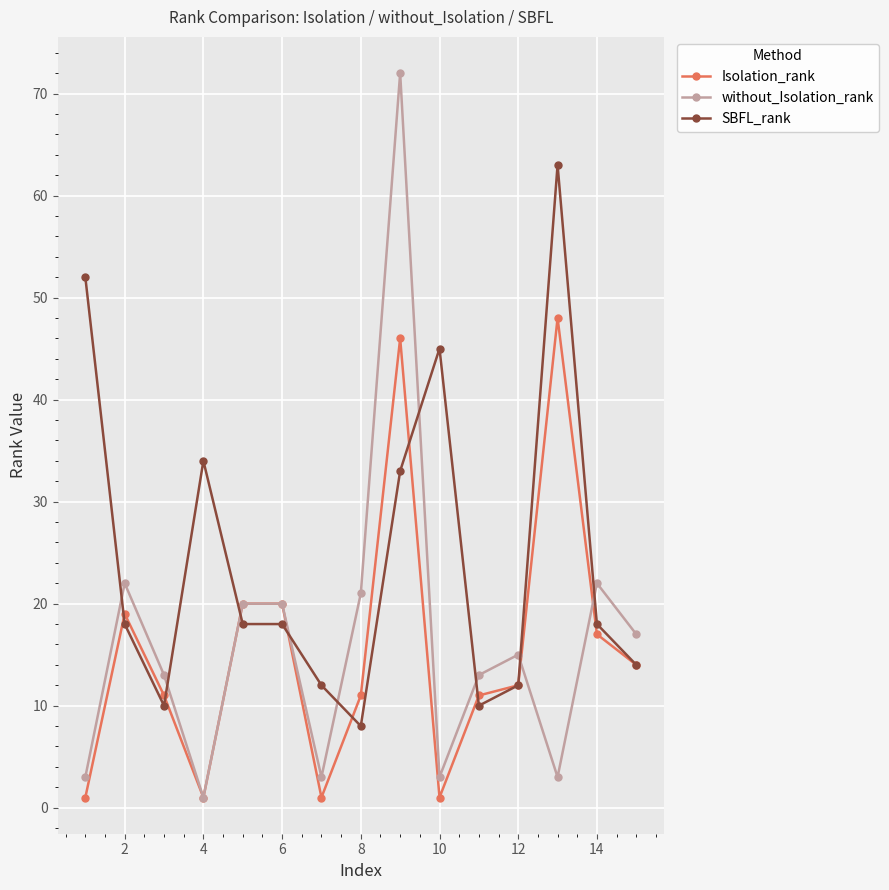

True or false: without_Isolation_rank has more than 1 interior local peaks.

True